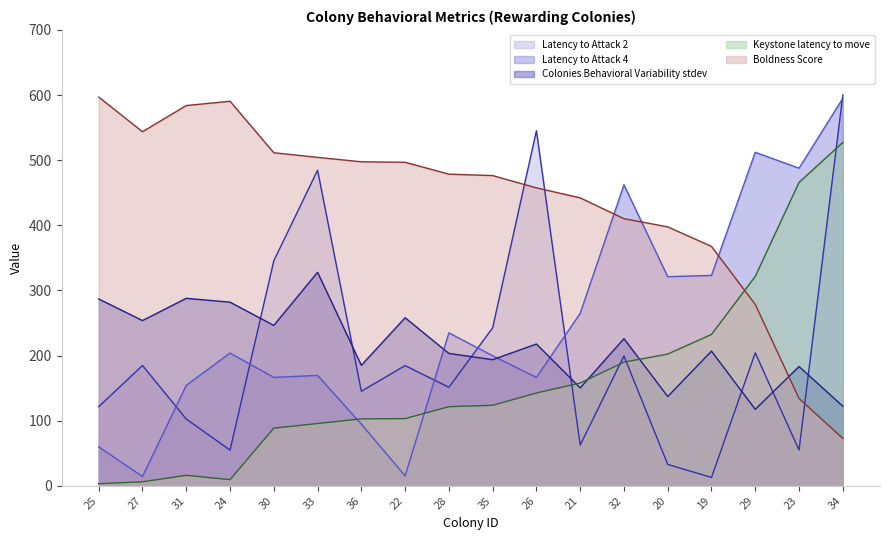

At which category is the sum across all series the highest?

34